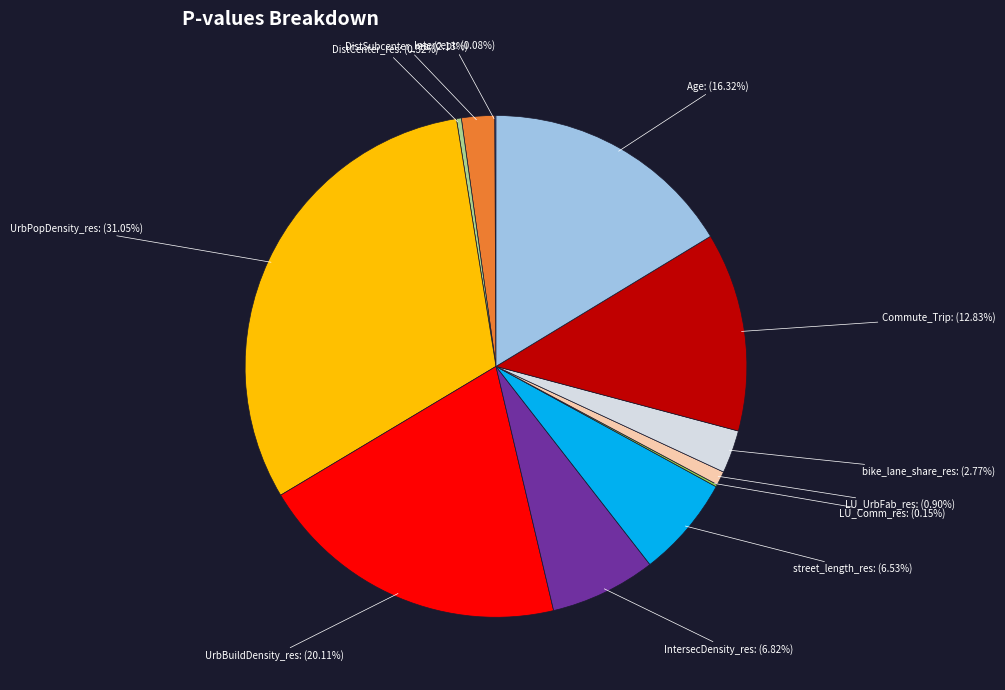

What percentage do Commute_Trip and LU_UrbFab_res together represent?

13.7%